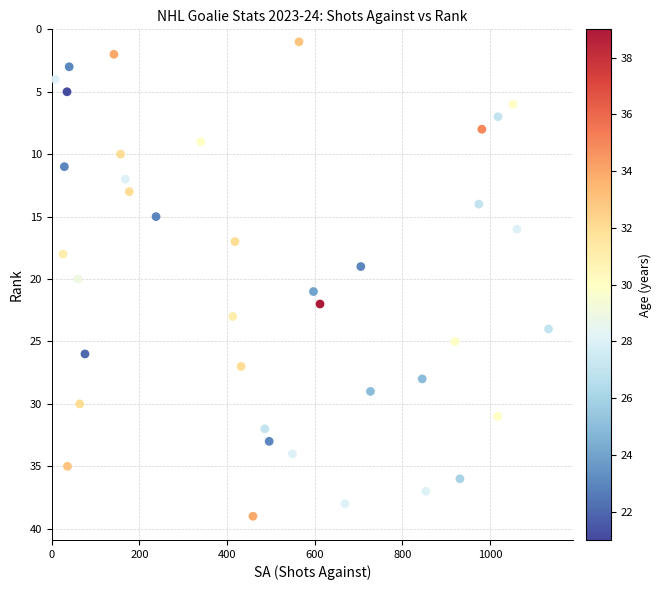

What is the range of Y values (max minus min)?

38